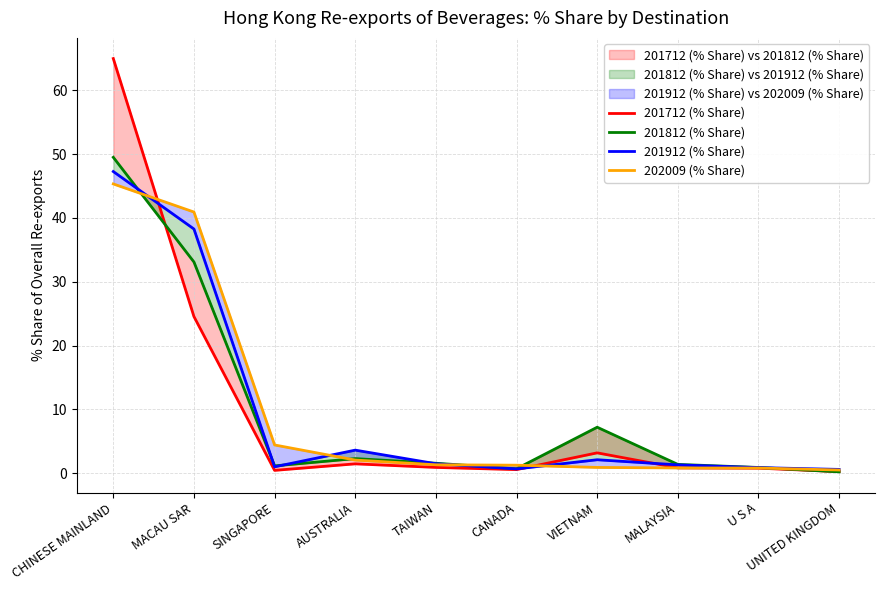

Does the chart have visible grid lines?

Yes